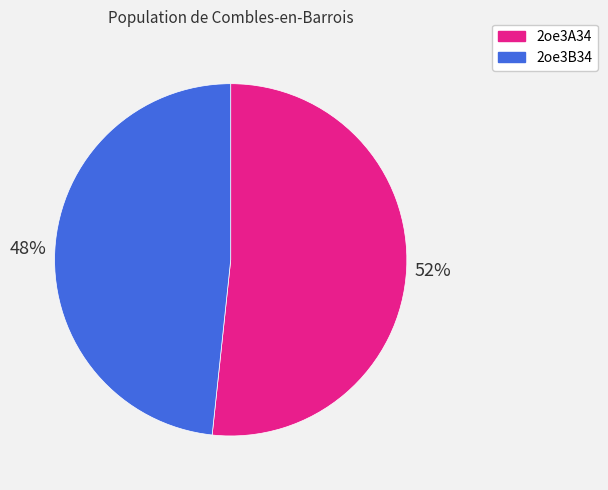

What is the largest slice in the pie chart?

2oe3A34